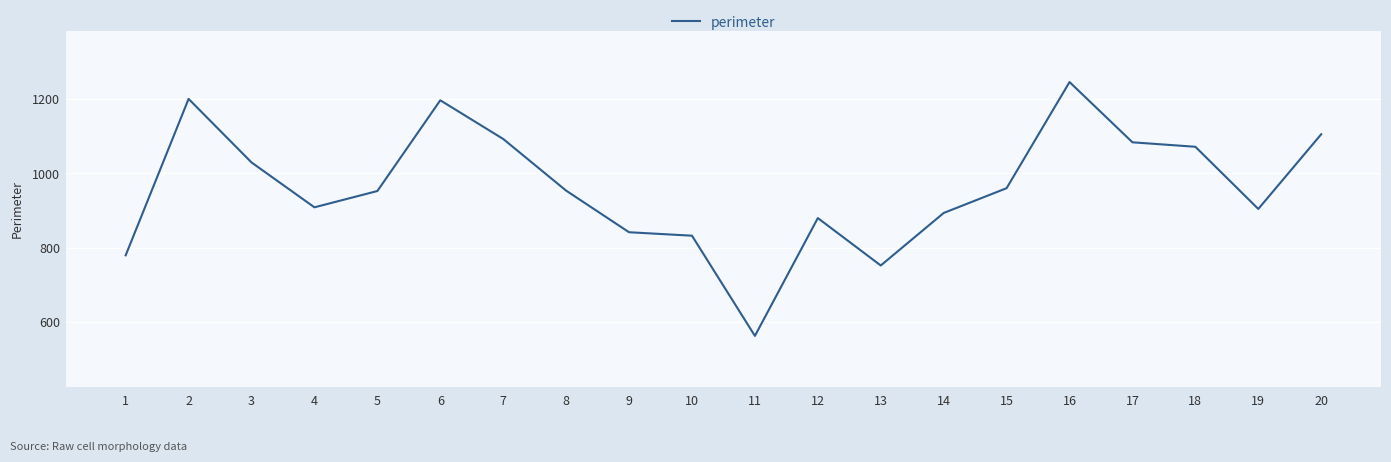

Where does the data first go above 953?

2